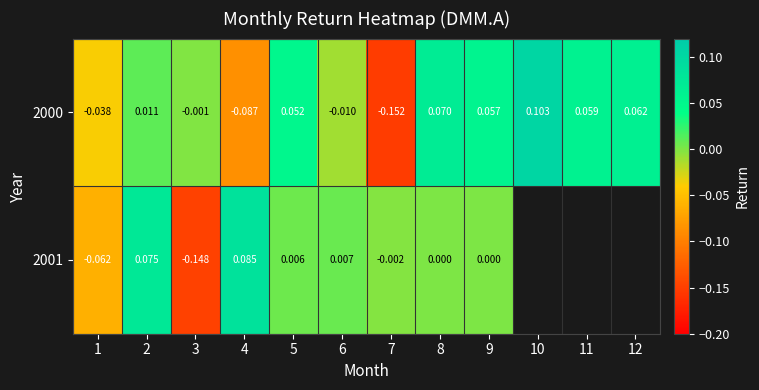

Is the value of 2000 at 1 greater than the value of 2001 at 5?

No